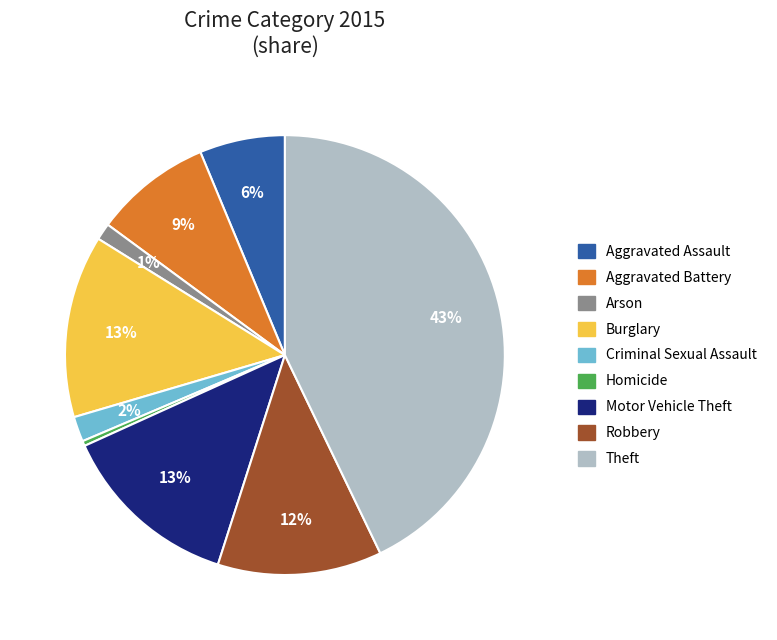

How many segments does this pie chart have?

9